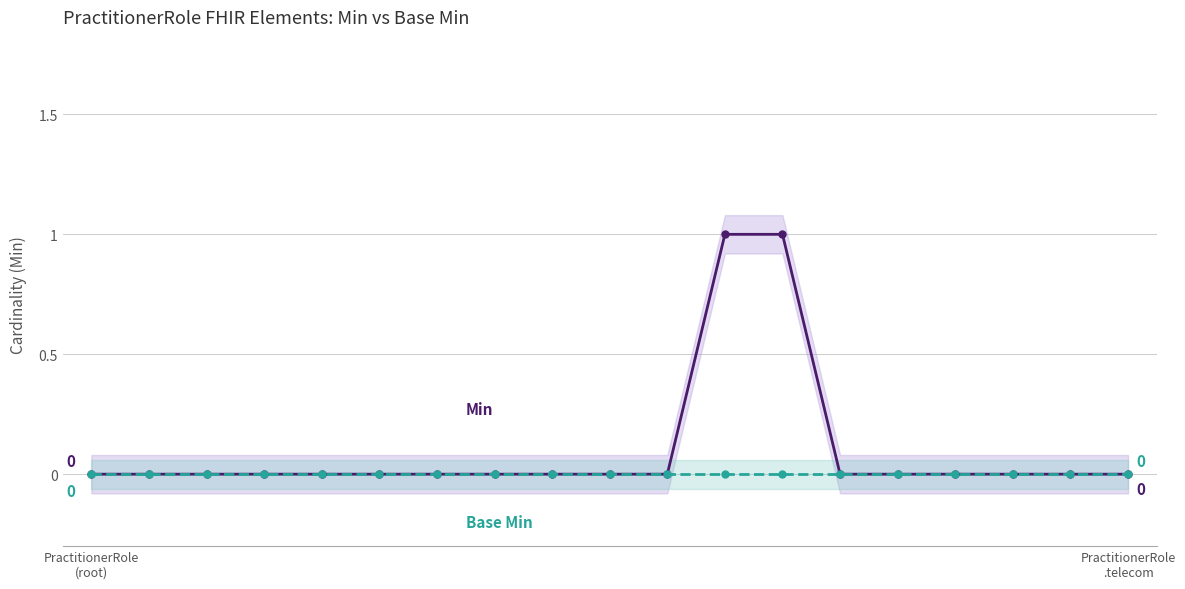

Between PractitionerRole
(root) and 9, which series saw the biggest shift?

Min